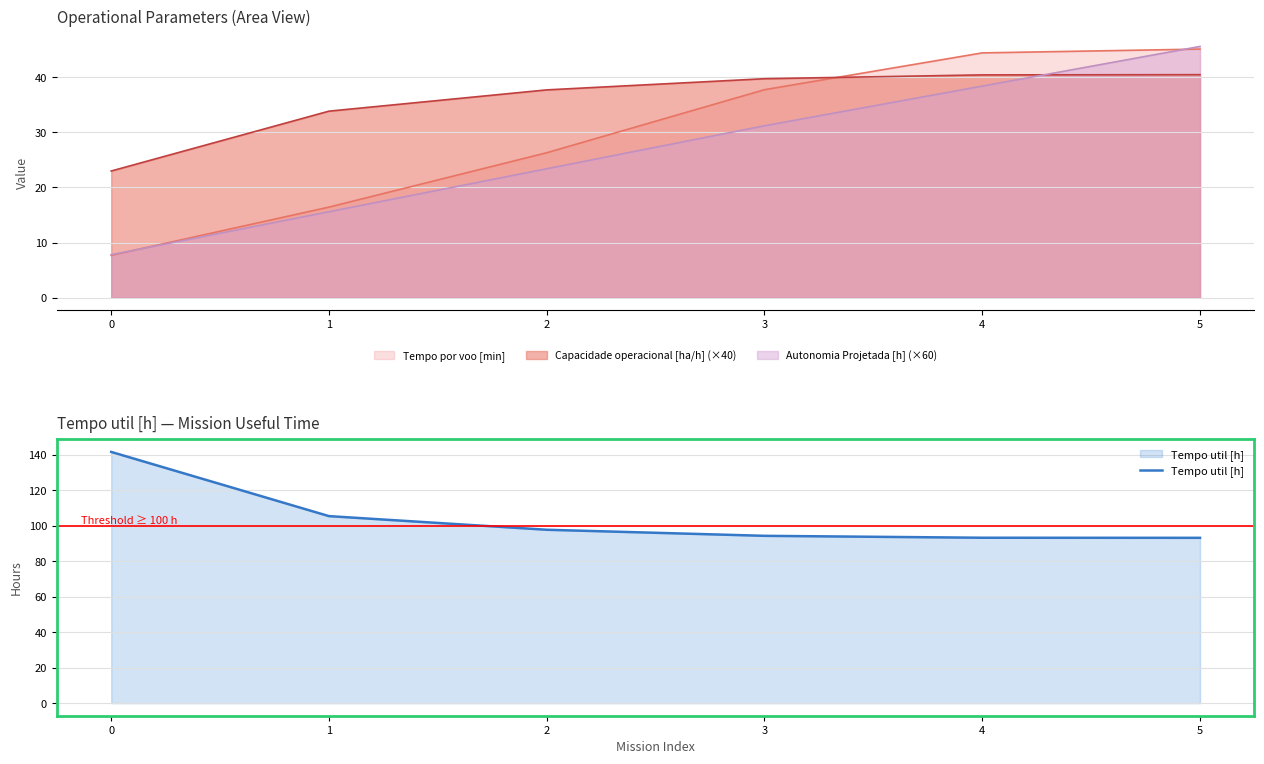

Reading right to left, extract all data points from this chart.

5=93.2	4=93.3	3=94.4	2=97.8	1=105.5	0=141.7